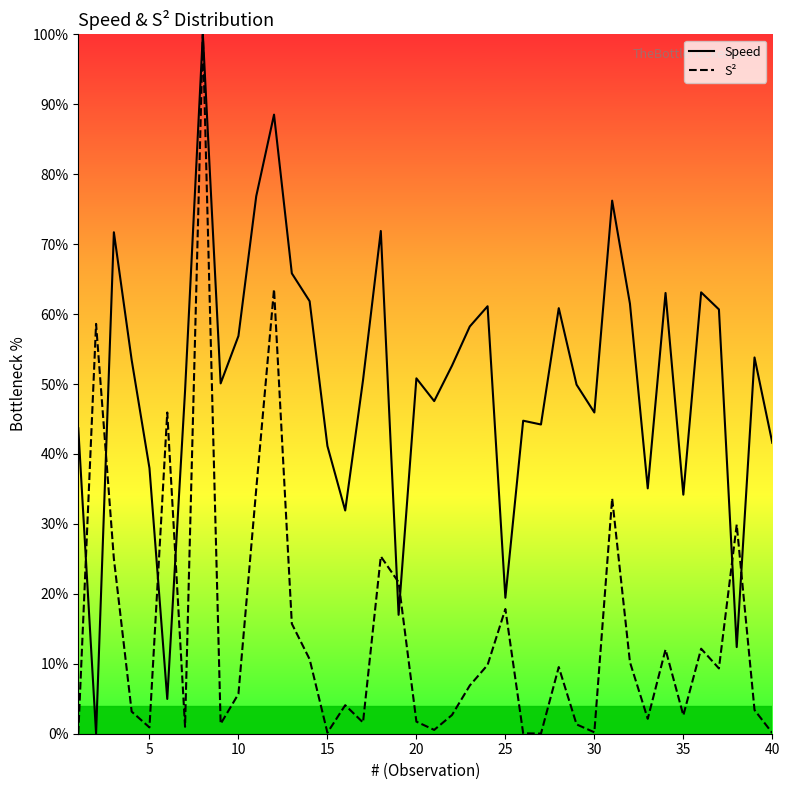

Rank the series by their average value, from lowest to highest.

S², Speed